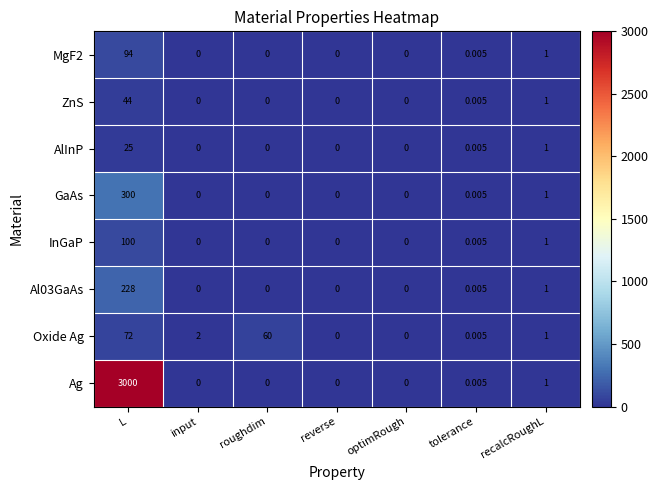

At which category is the sum across all series the highest?

L